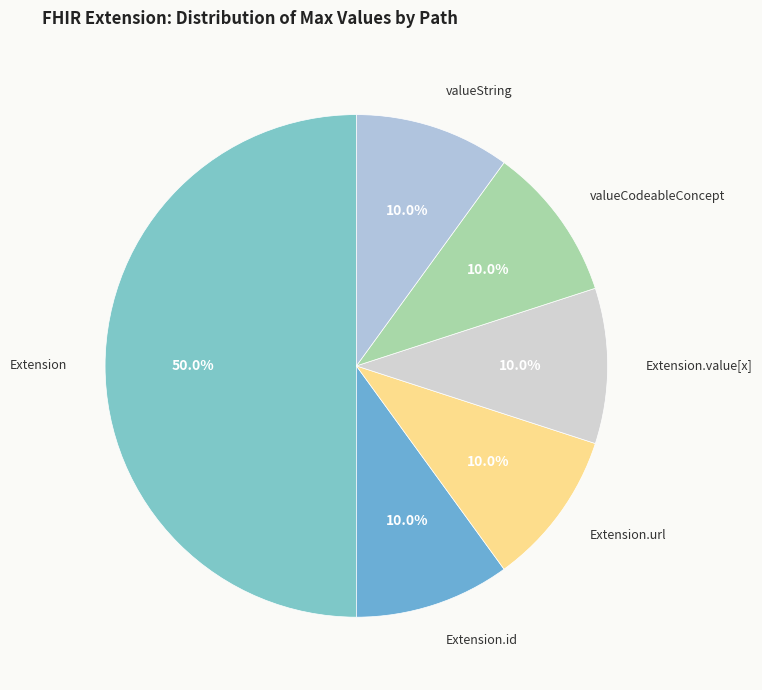

What portion of the pie excludes valueString?

90.0%